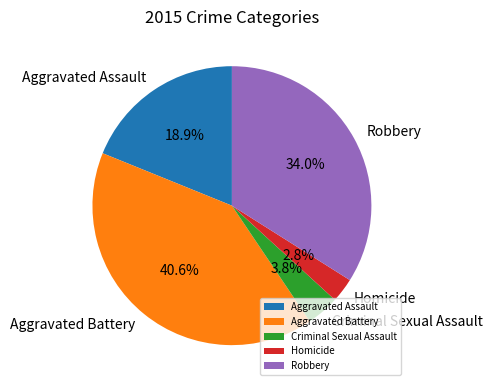

Which slice is the largest?

Aggravated Battery